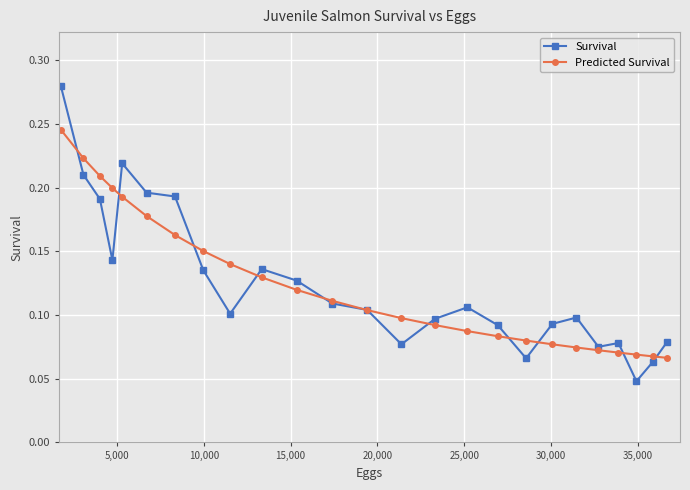

Which series has the largest range (max minus min)?

Survival